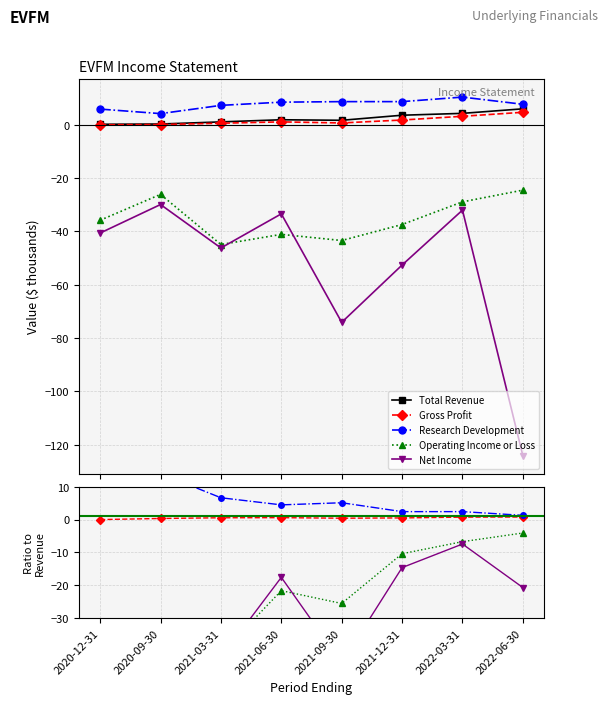

Is the value of Research Development at 2021-03-31 greater than the value of Gross Profit at 2021-03-31?

Yes